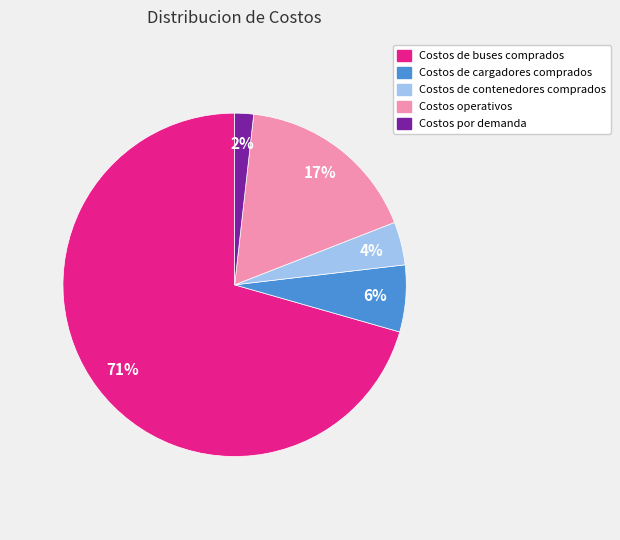

To the nearest percent, what percentage of the pie is Costos de contenedores comprados?

4%